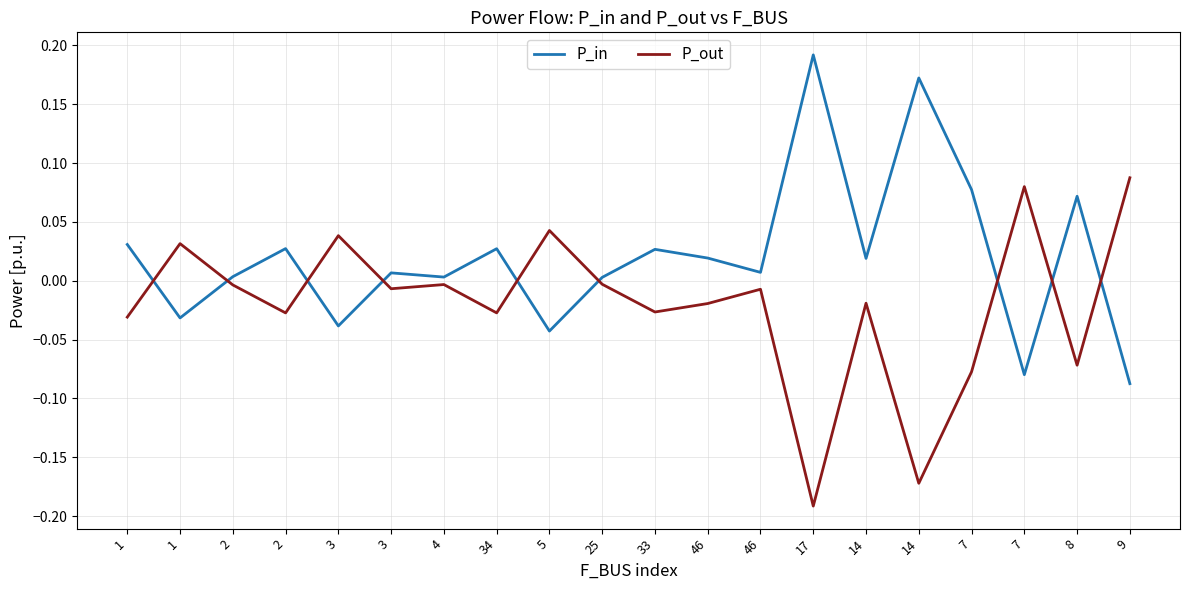

How many intersections are there between P_out and P_in?

9